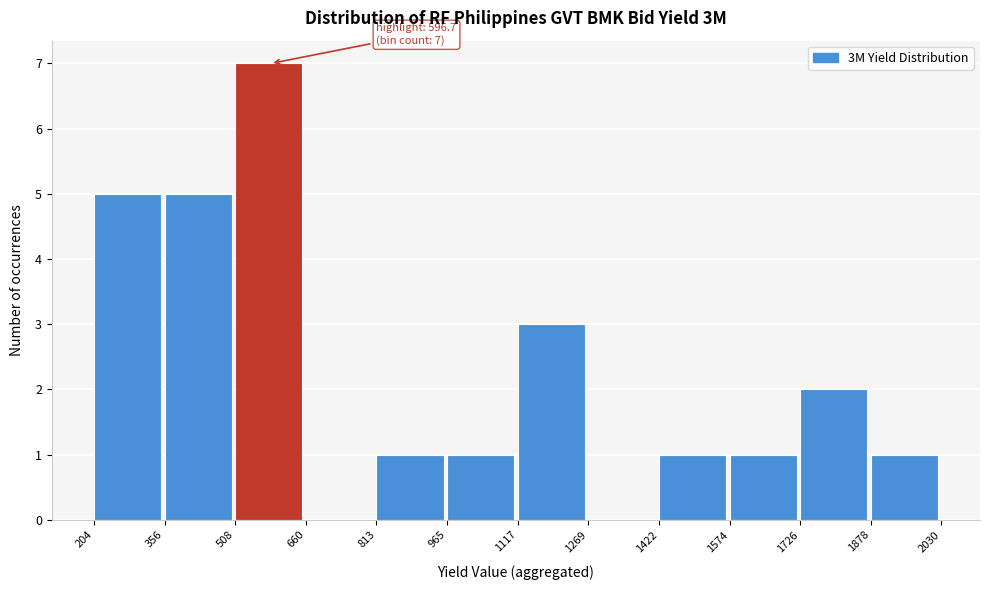

Which range on the x-axis has the tallest bar?

508 to 660